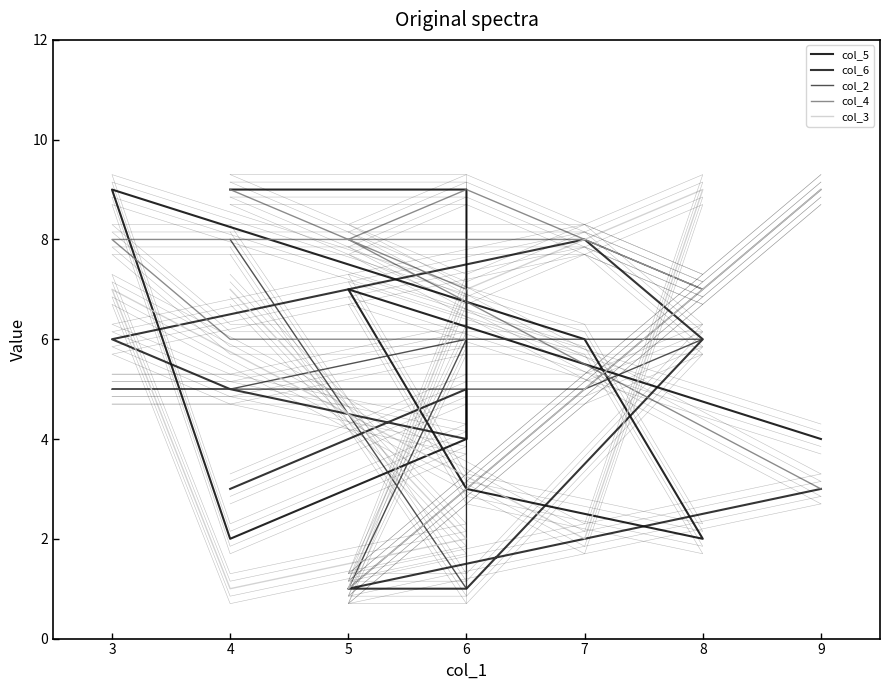

What is the average value of the col_3 series?

5